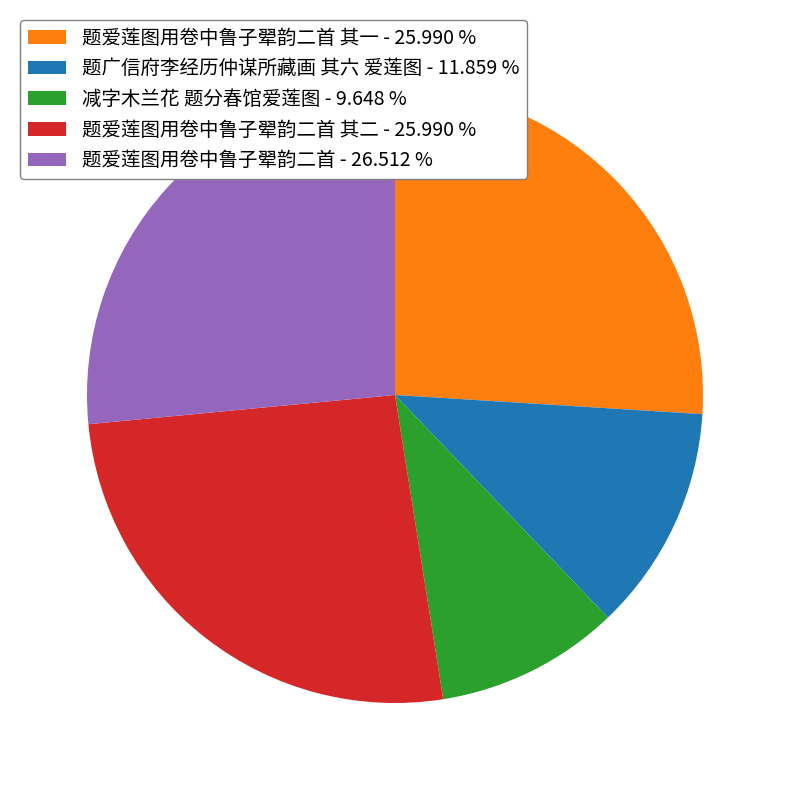

Does 题爱莲图用卷中鲁子翚韵二首 其一 - 25.990 % represent more than half of the total?

No